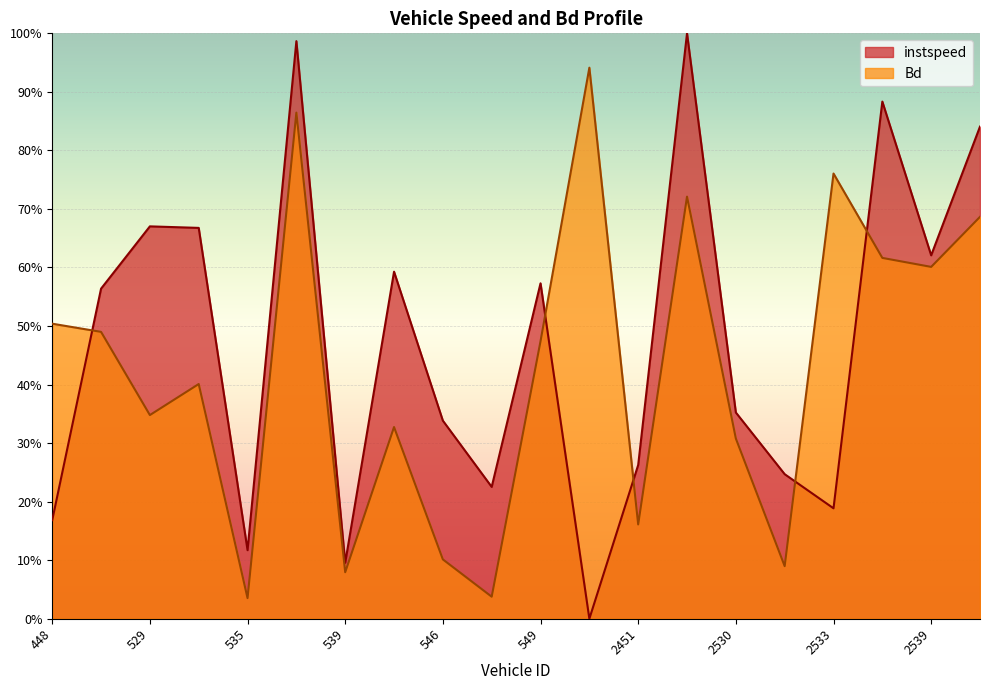

How many interior local valleys does the Bd series have?

7